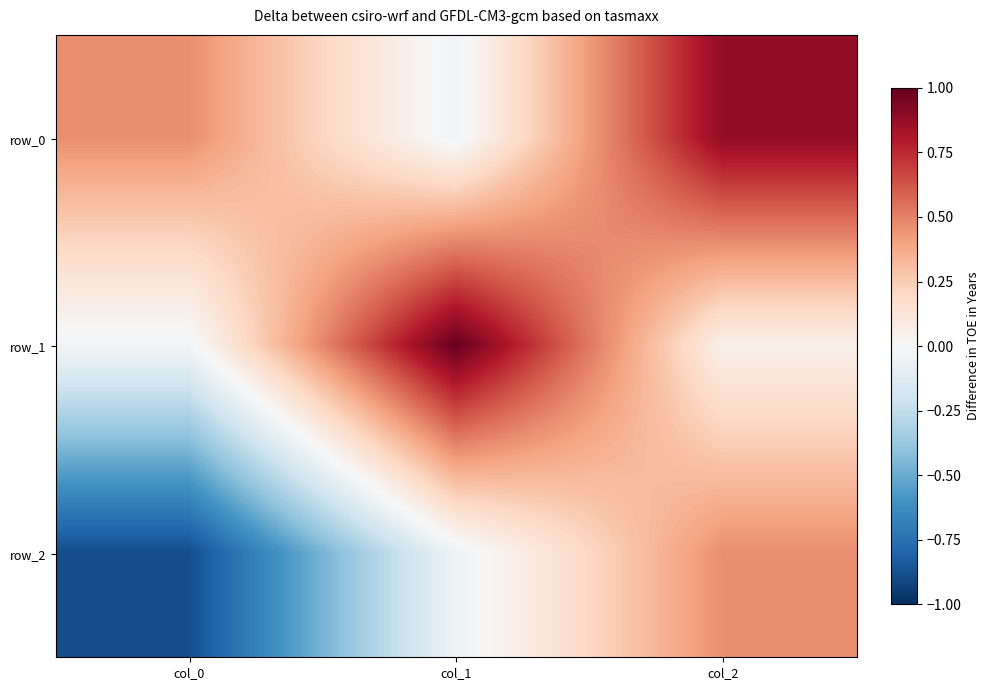

Reading right to left, what are all the values shown in this chart?

row_0: col_2=0.9	col_1=-0.0	col_0=0.5
row_1: col_2=0.1	col_1=1.0	col_0=-0.0
row_2: col_2=0.5	col_1=-0.1	col_0=-0.9